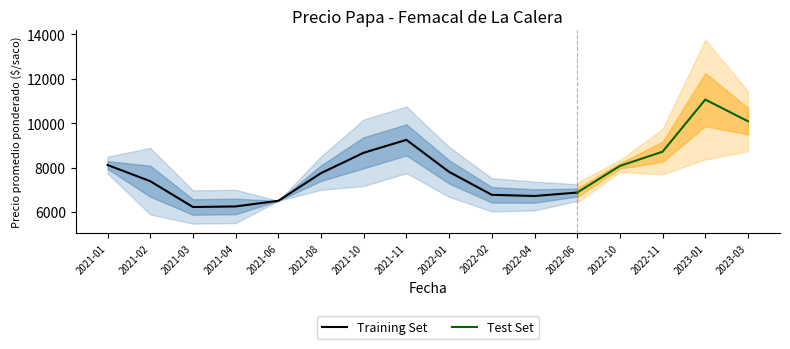

True or false: Precio promedio ponderado has a value of 6220 at 2021-03.

True